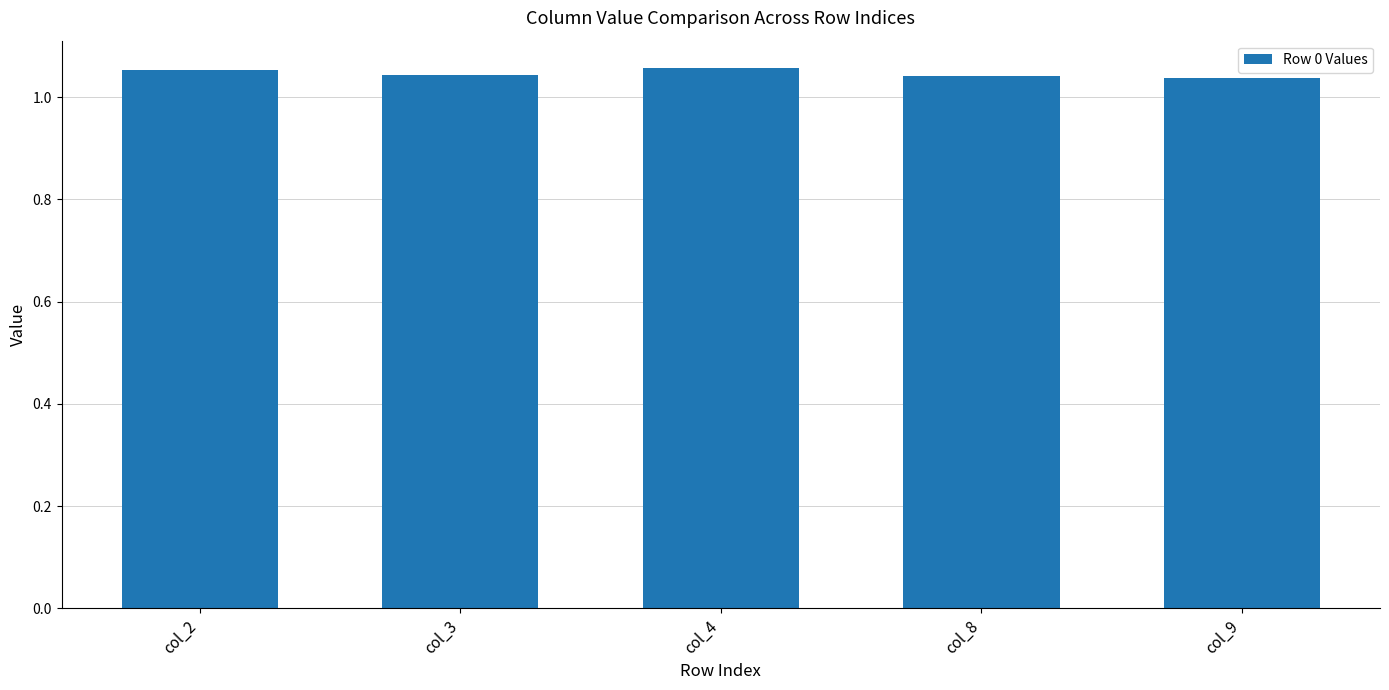

What is the sum of all values?

5.2